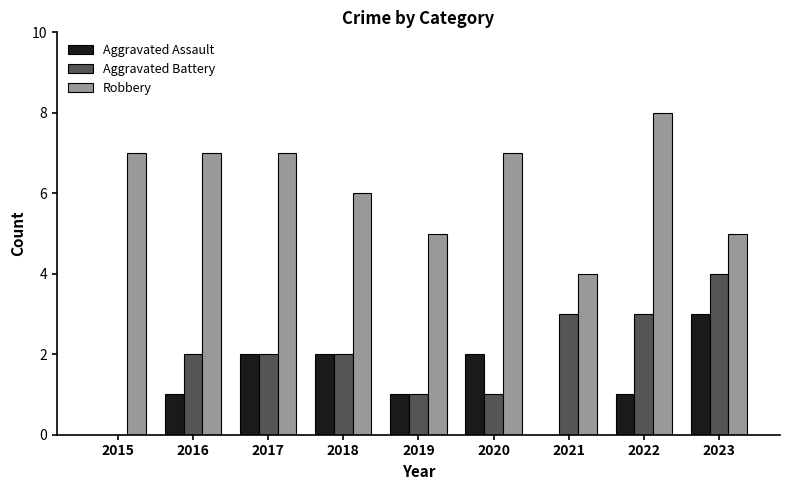

What is the sum of the Aggravated Assault values at 2018 and 2021?

2